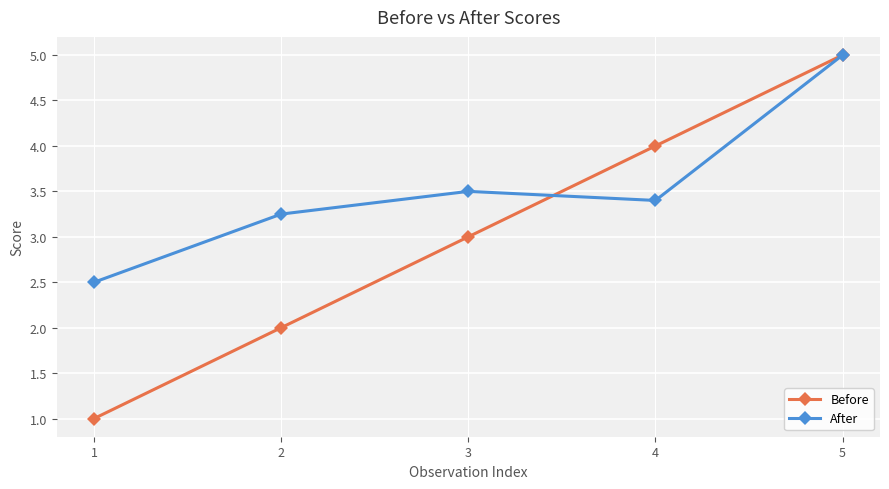

The Before series shows 1.0 at 1. True or false?

True